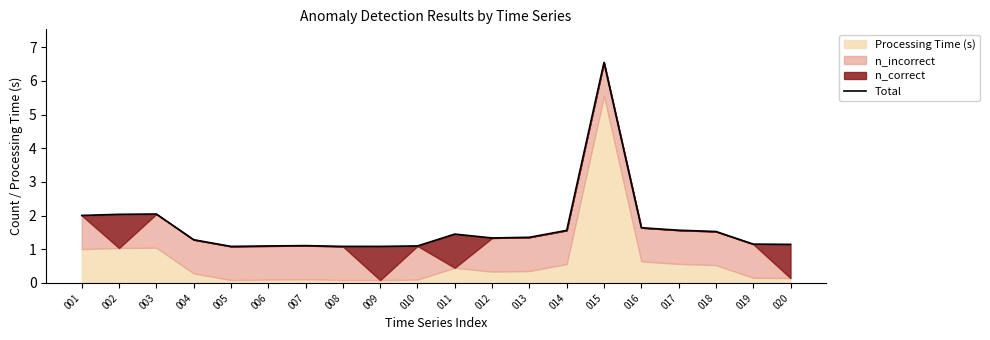

What is the greatest value displayed?

6.5